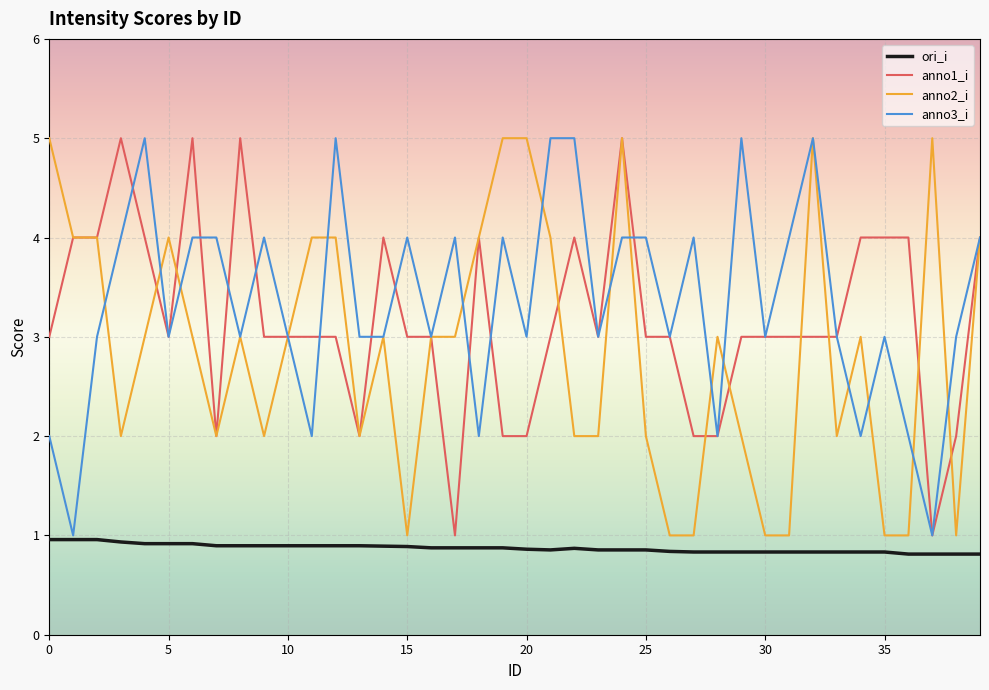

What is the maximum value for anno1_i?

5.0